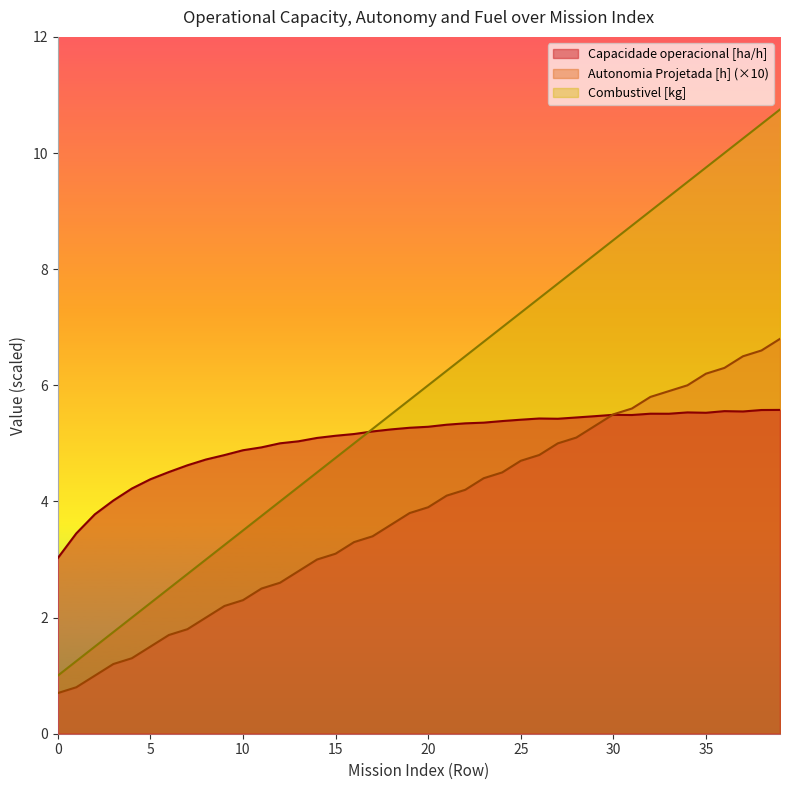

What is the difference between the maximum and minimum values in the Capacidade operacional [ha/h] series?

2.6